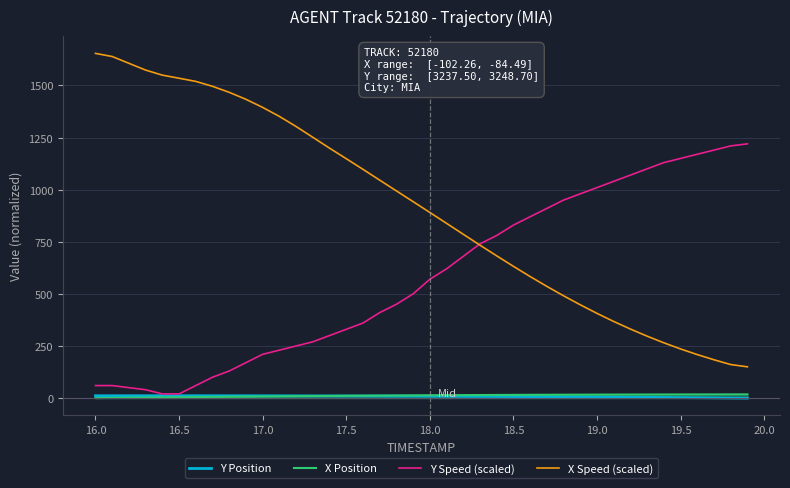

Which series has the largest total across all categories?

X Speed (scaled)